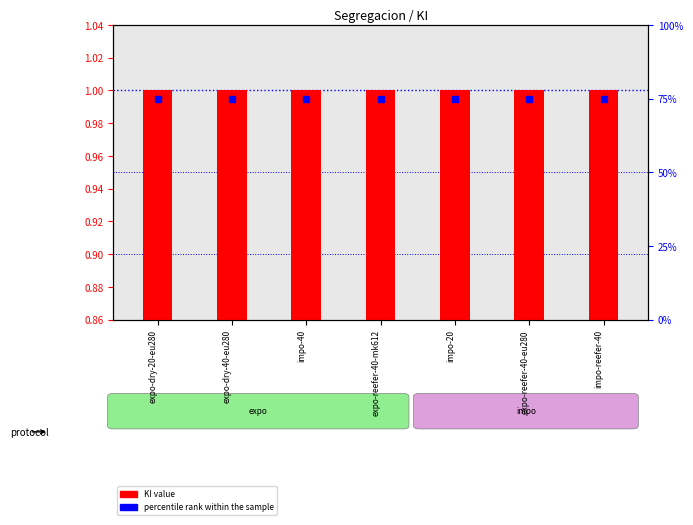

Is it true that percentile rank within the sample equals 75.0 at impo-40?

True